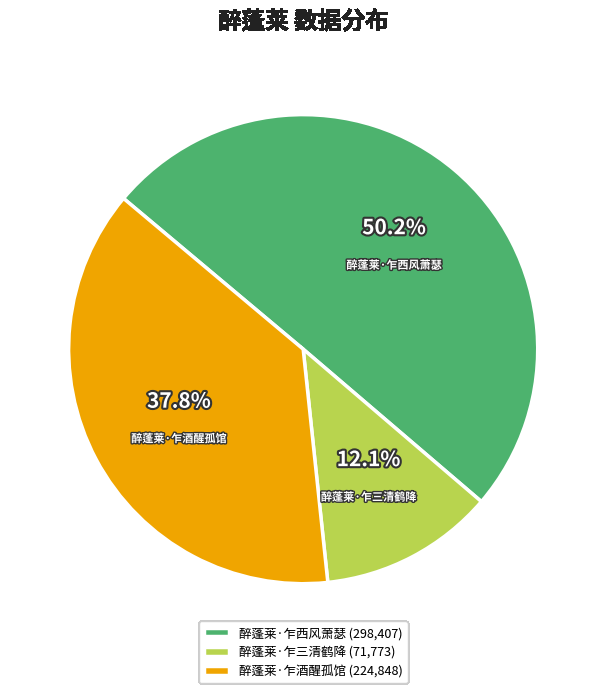

To the nearest percent, what is the difference between the 醉蓬莱·乍三清鹤降 and 醉蓬莱·乍酒醒孤馆 slice percentages?

26%